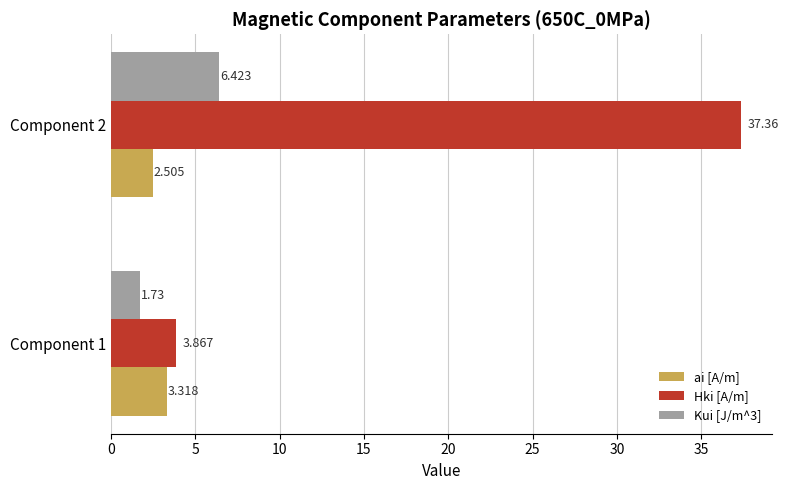

Which series has the largest total across all categories?

Hki [A/m]